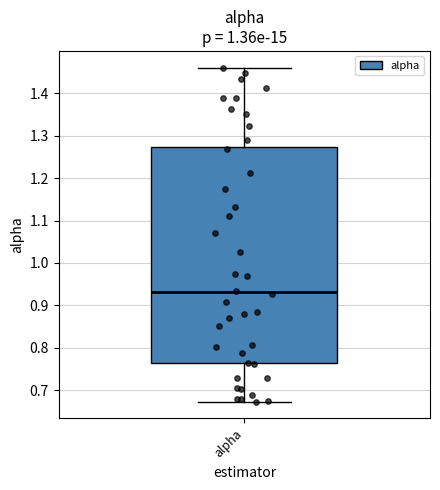

Read this box plot against the y-axis: the position of the median line, the range covered by the box, and the ends of both whiskers. The values are not printed on the chart, so give them approximately, as read against the axis.

median 0.93, box 0.76 to 1.27, whiskers 0.67 to 1.46